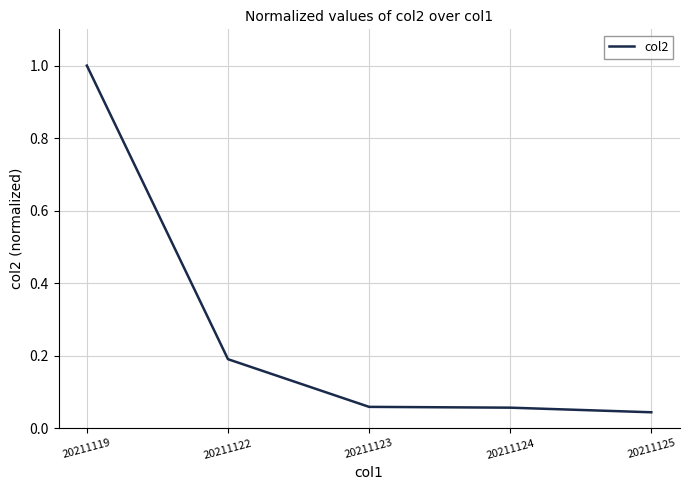

True or false: the data shows 0.0 at 20211124.

False